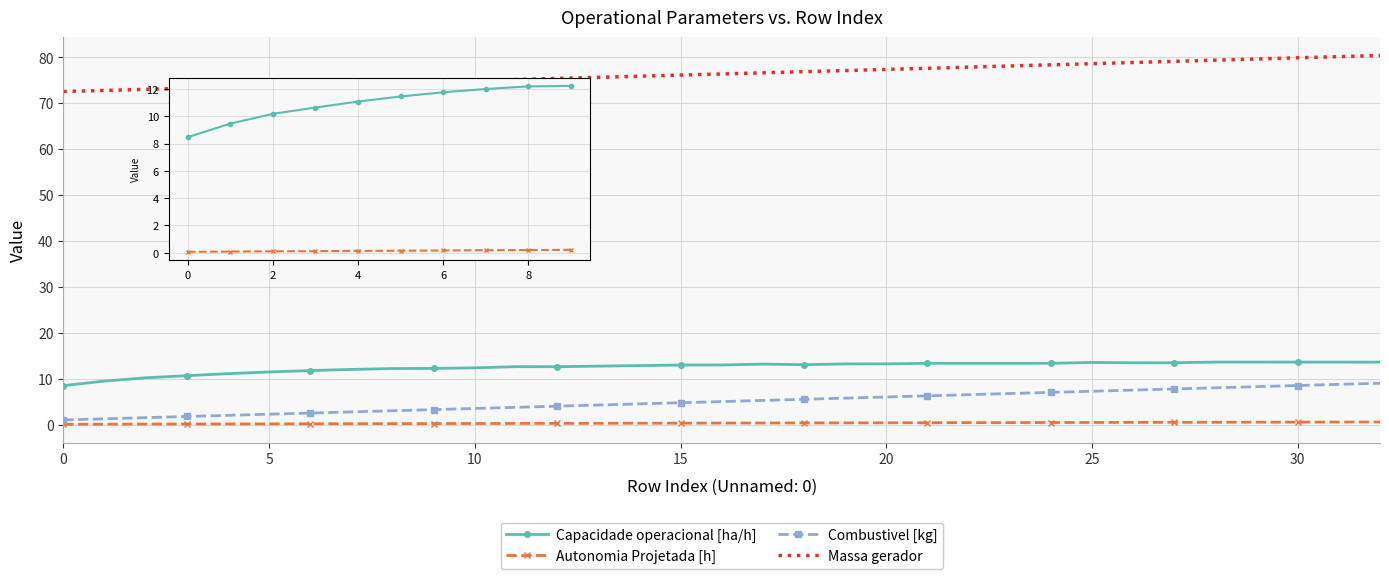

List the series in order of their peak value, lowest first.

Autonomia Projetada [h], Combustivel [kg], Capacidade operacional [ha/h], Massa gerador